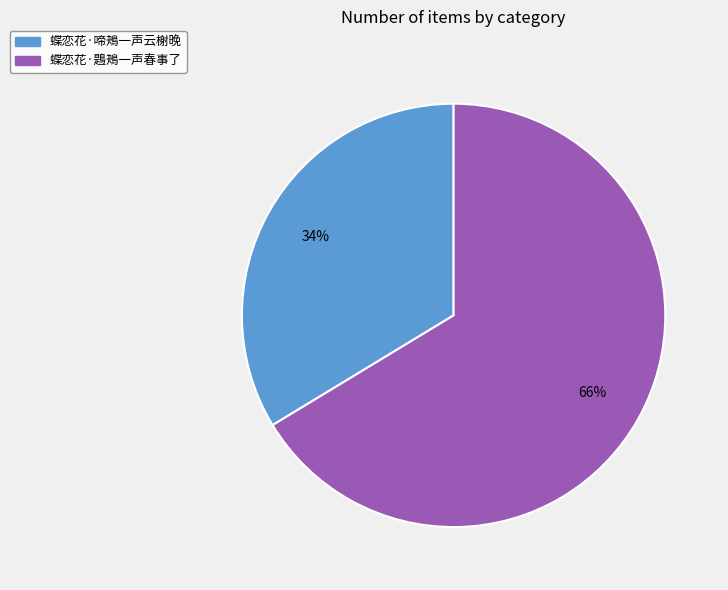

Is it true that 蝶恋花·啼鴂一声云榭晚 is 34% of the pie?

True